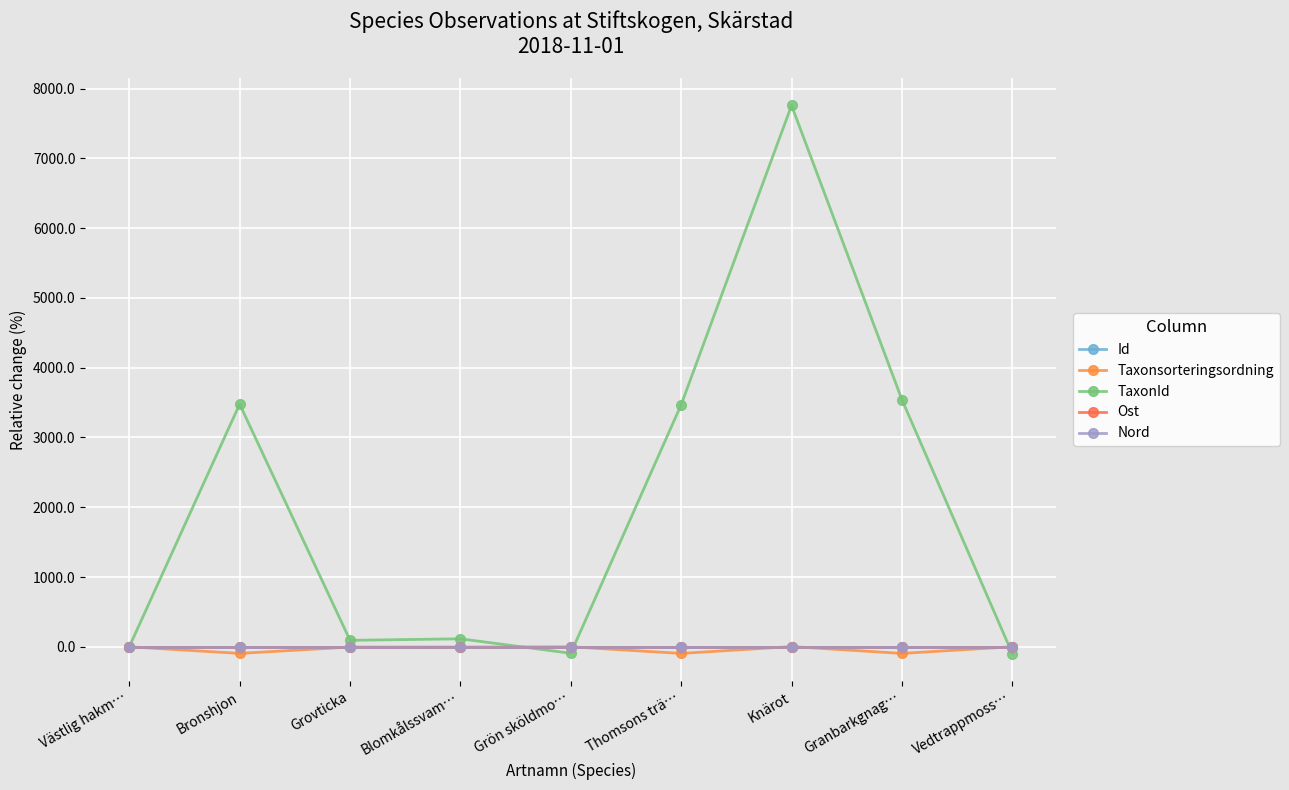

The value of Id at Bronshjon is 0.0. True or false?

False